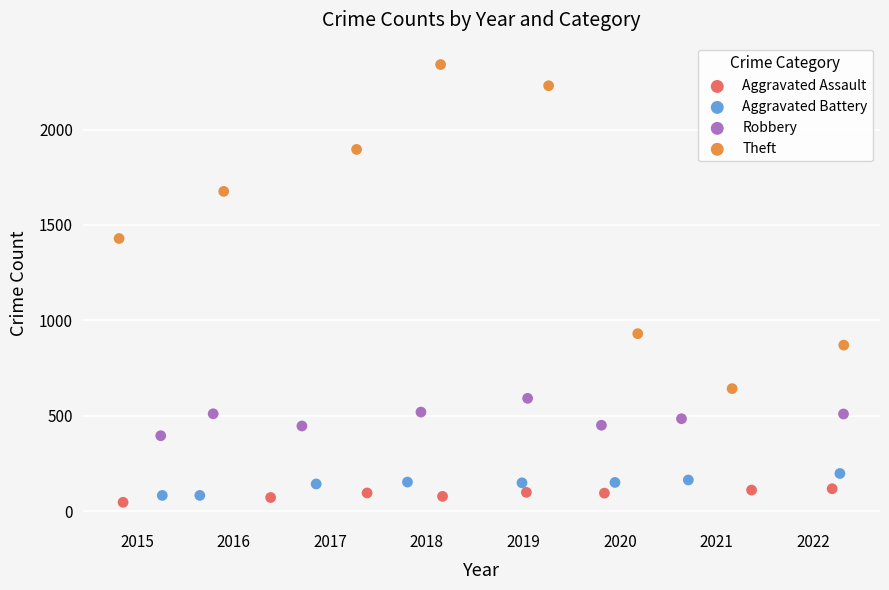

Which series reaches the minimum Y coordinate?

Aggravated Assault